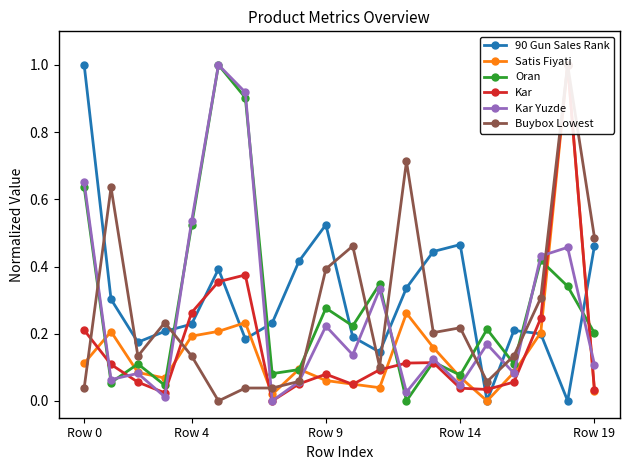

How many lines are shown in the chart?

6